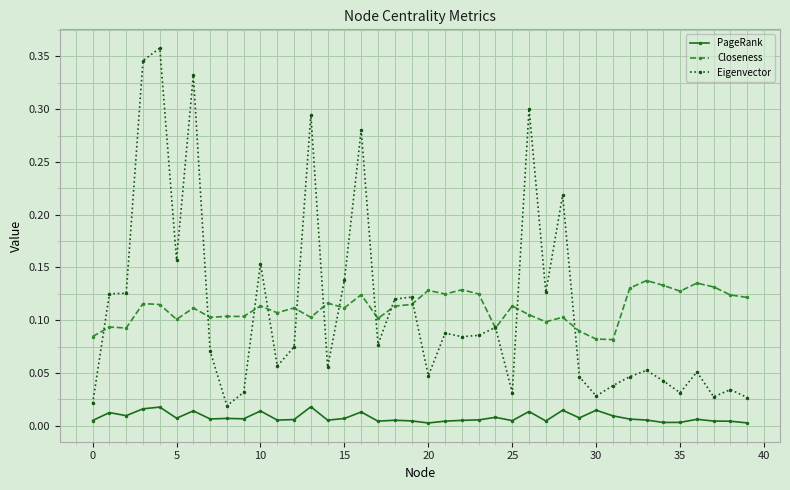

List the series in order of their peak value, highest first.

Eigenvector, Closeness, PageRank